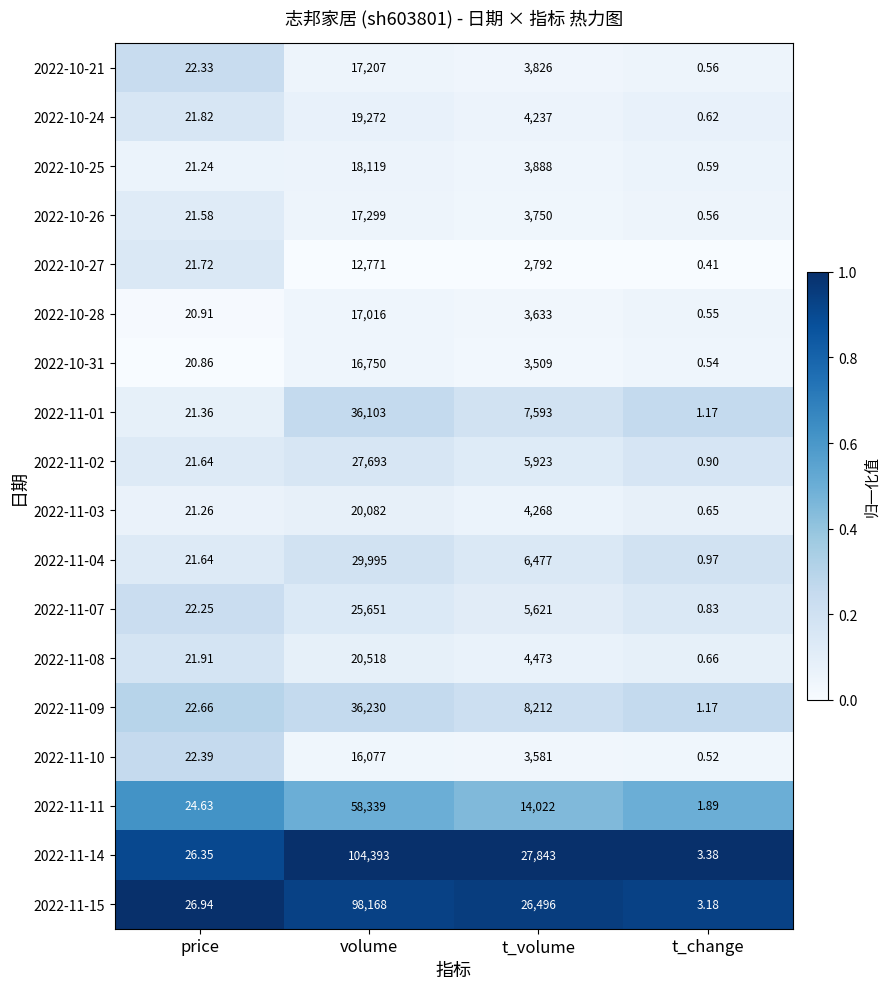

Is the value of 2022-11-08 at volume greater than the value of 2022-10-27 at volume?

Yes